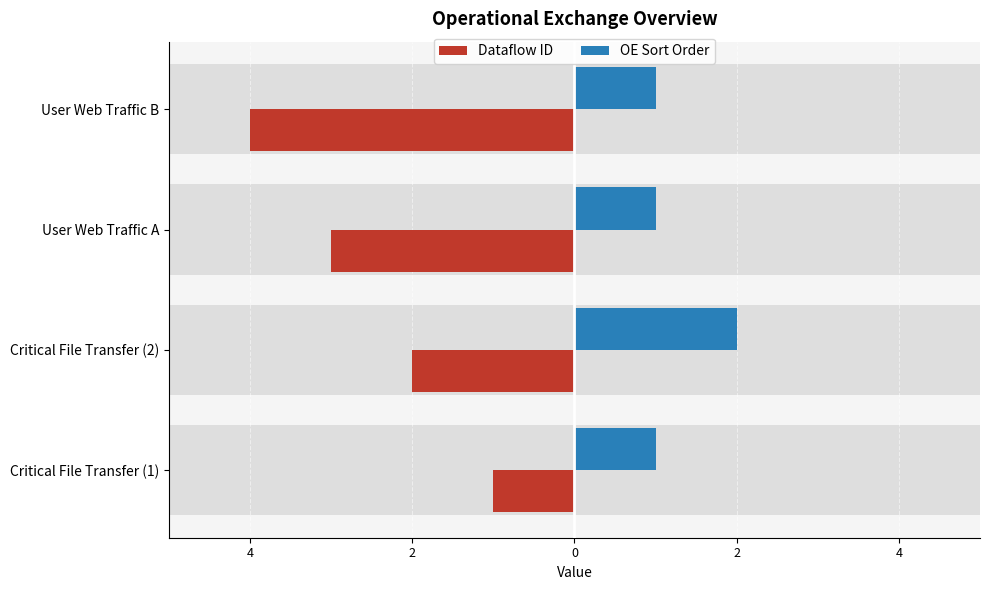

How many values in the OE Sort Order series exceed 1?

1